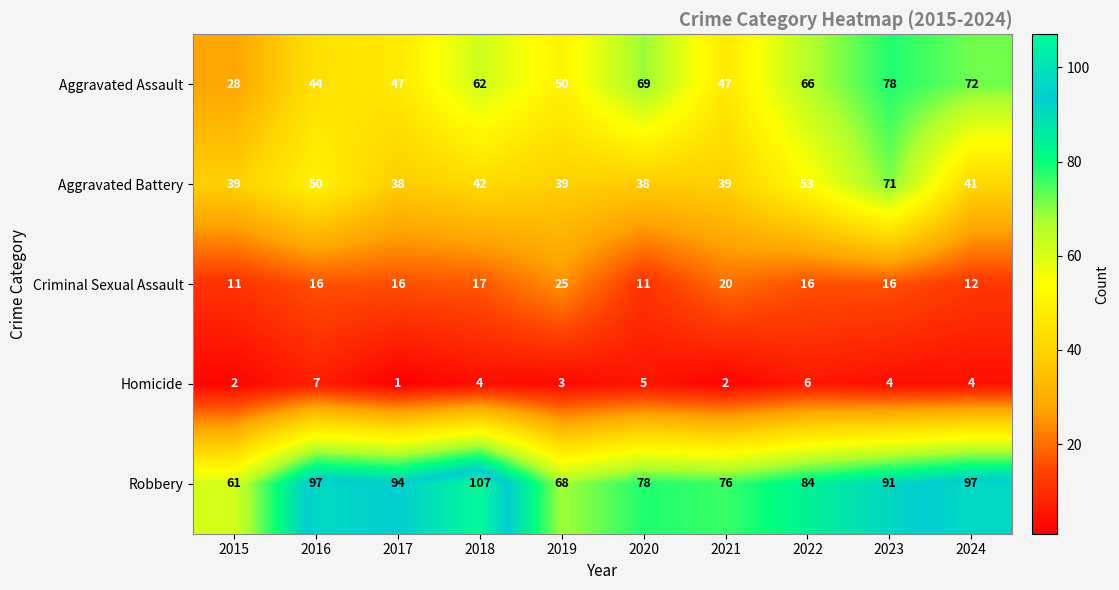

At how many categories does at least one series exceed 69?

8